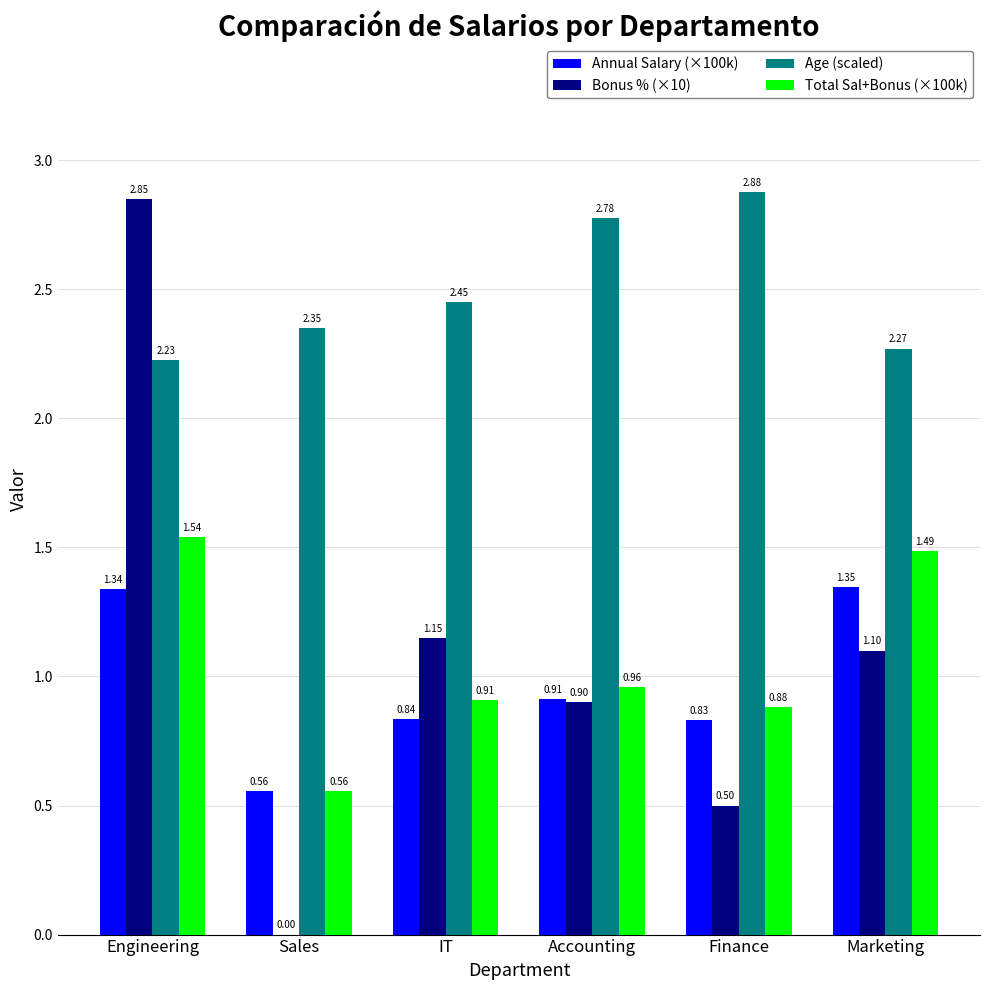

What is the sum of the Bonus % (×10) values at Sales and Finance?

0.5